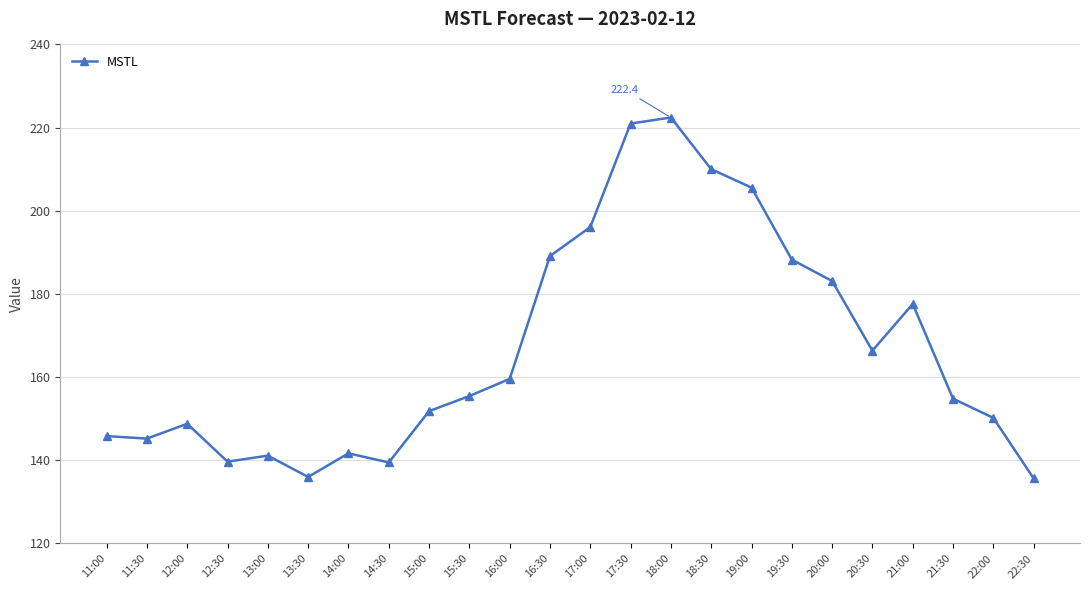

What position from the left is 17:00?

13